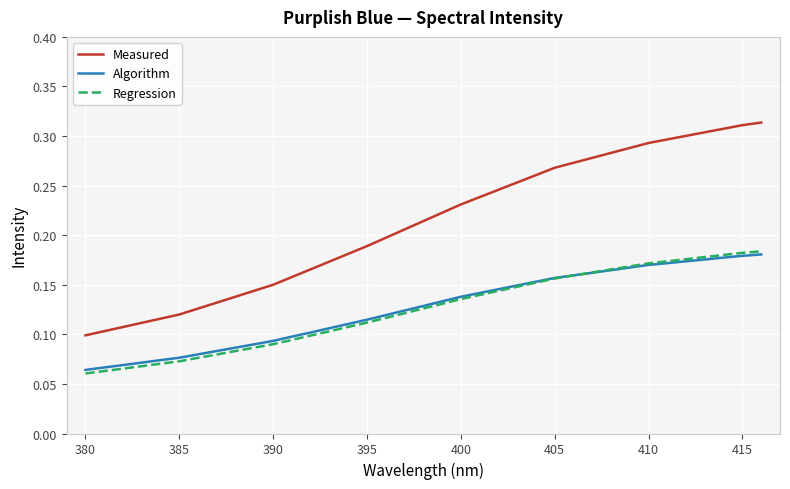

Does the chart have visible grid lines?

Yes